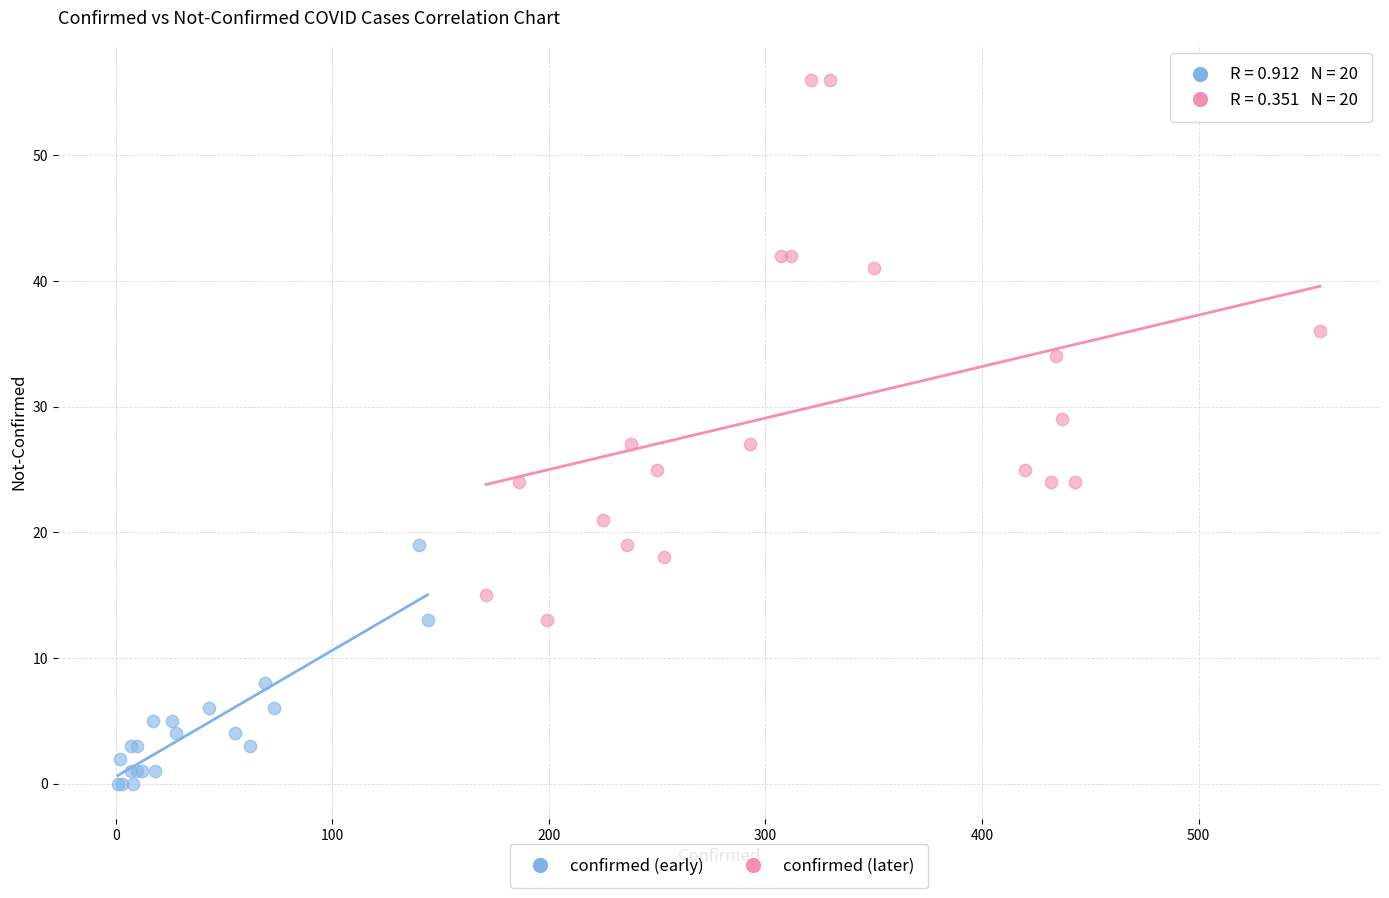

Which series contains the highest Y value?

confirmed (later)